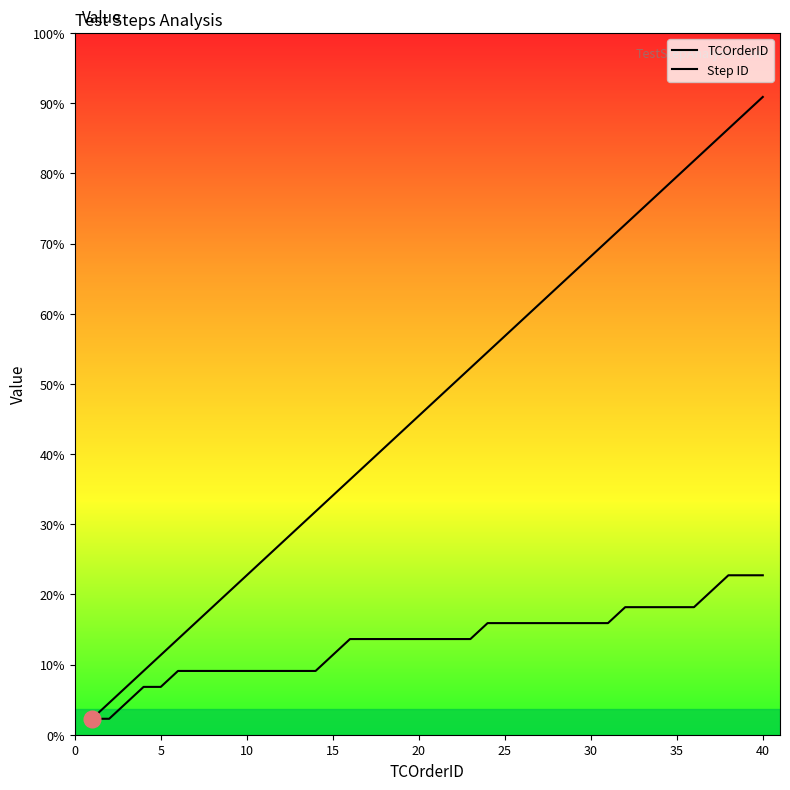

Is it true that TCOrderID equals 10 at 27?

False